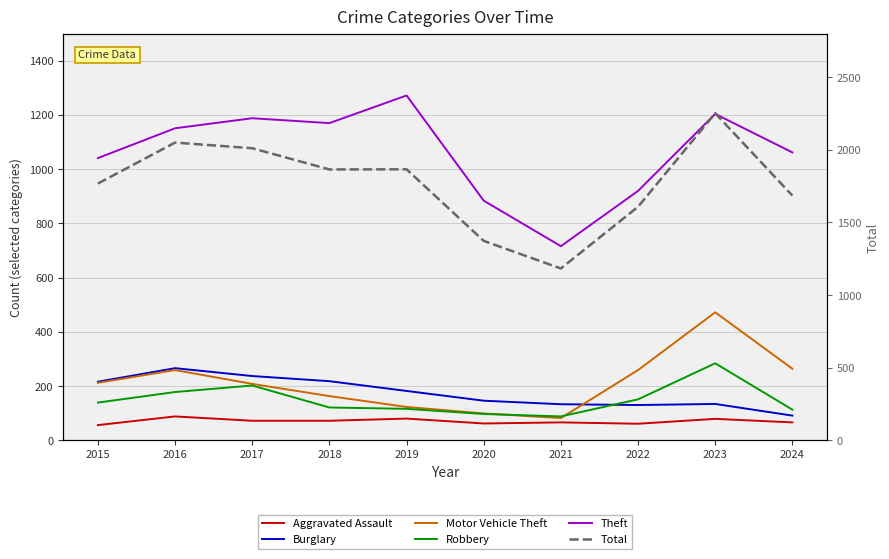

At which category is the sum across all series the highest?

2023